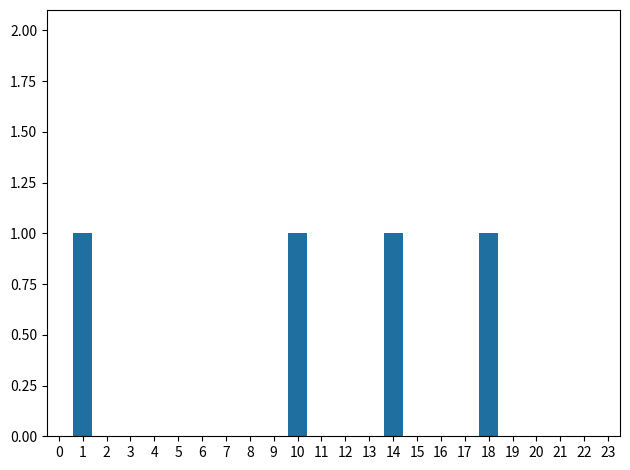

Reading right to left, transcribe all the data shown in this chart.

23=0	22=0	21=0	20=0	19=0	18=1	17=0	16=0	15=0	14=1	13=0	12=0	11=0	10=1	9=0	8=0	7=0	6=0	5=0	4=0	3=0	2=0	1=1	0=0